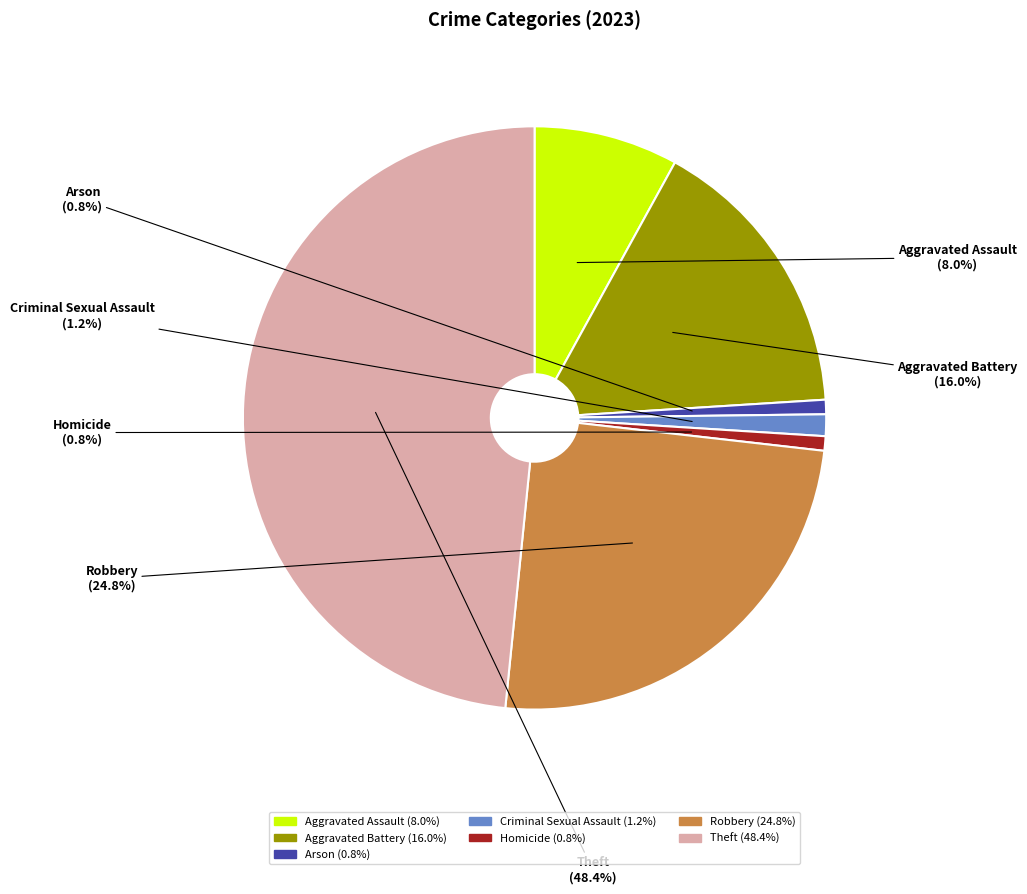

Which category has the biggest portion of the pie?

Theft